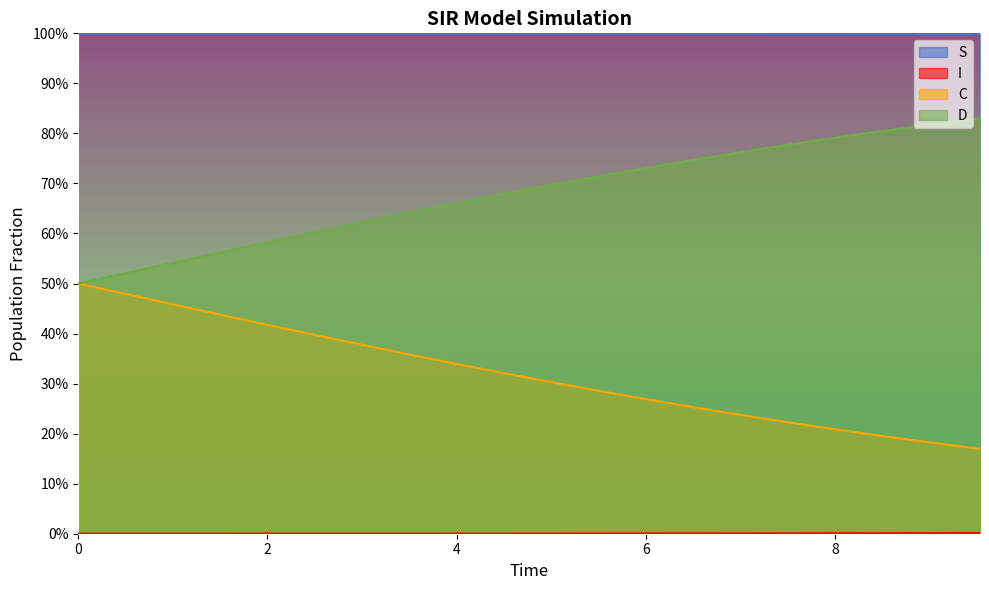

Does the chart display data point markers on the line(s)?

No